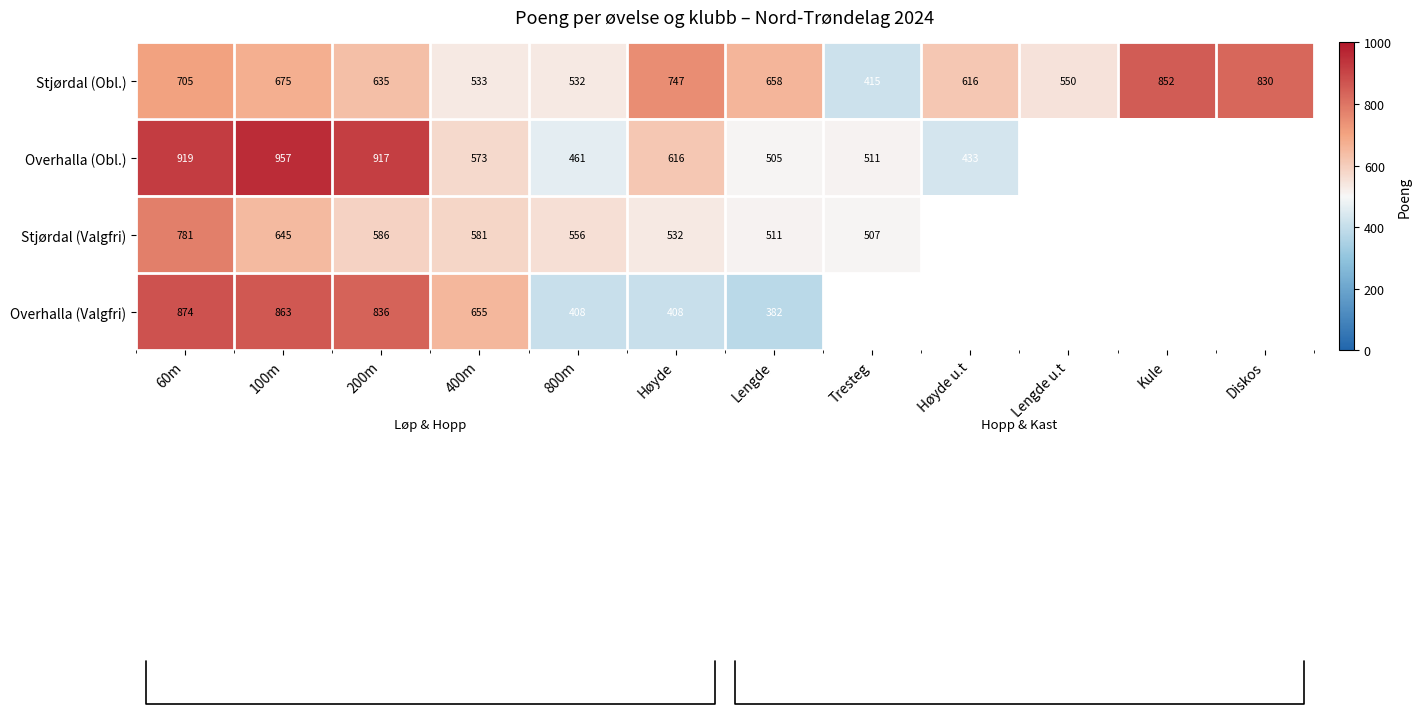

At Høyde, list the series in order from smallest to largest.

Overhalla (Valgfri), Stjørdal (Valgfri), Overhalla (Obl.), Stjørdal (Obl.)